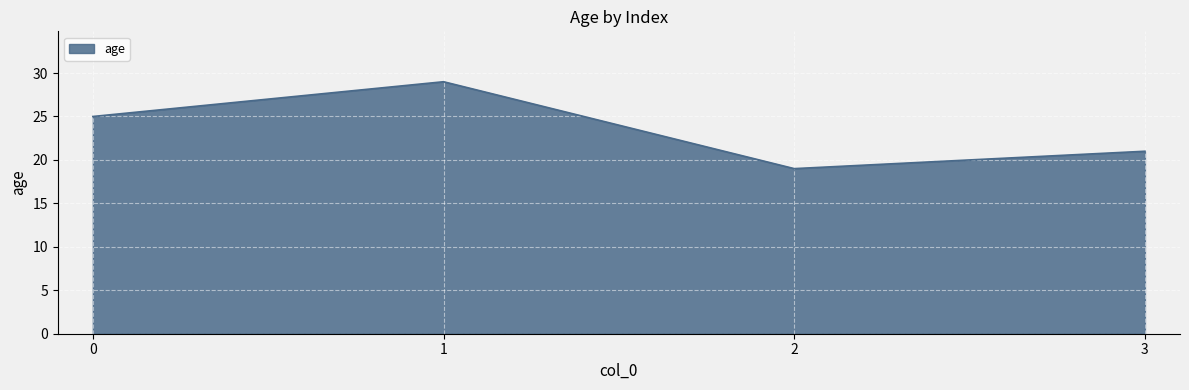

Reading right to left, what are all the values shown in this chart?

21	19	29	25